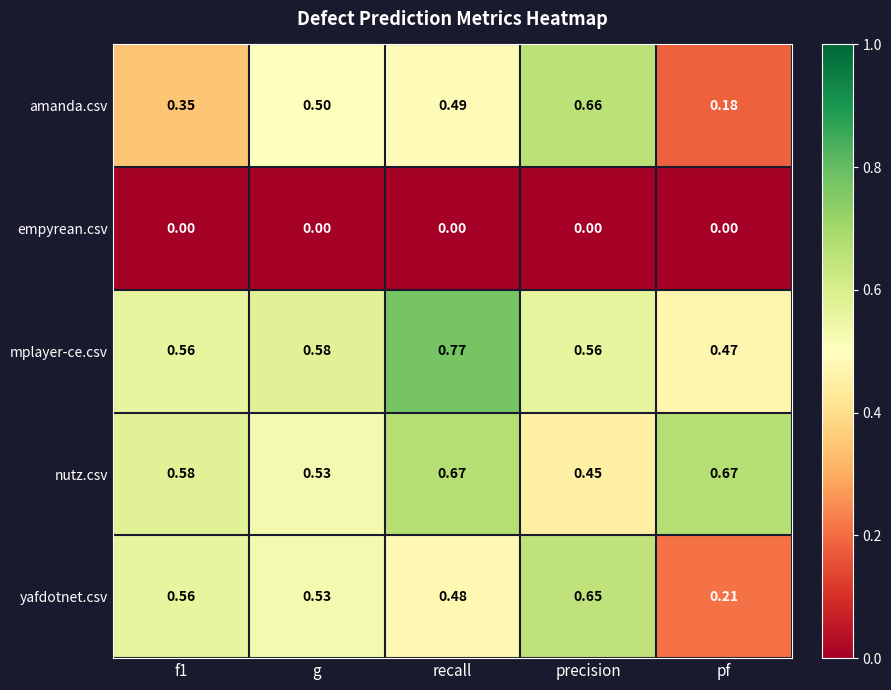

List the series in order of their peak value, lowest first.

empyrean.csv, yafdotnet.csv, amanda.csv, nutz.csv, mplayer-ce.csv